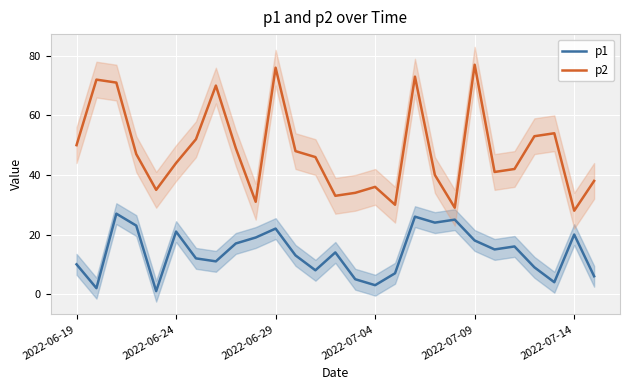

True or false: p2 and p1 intersect in this chart.

False